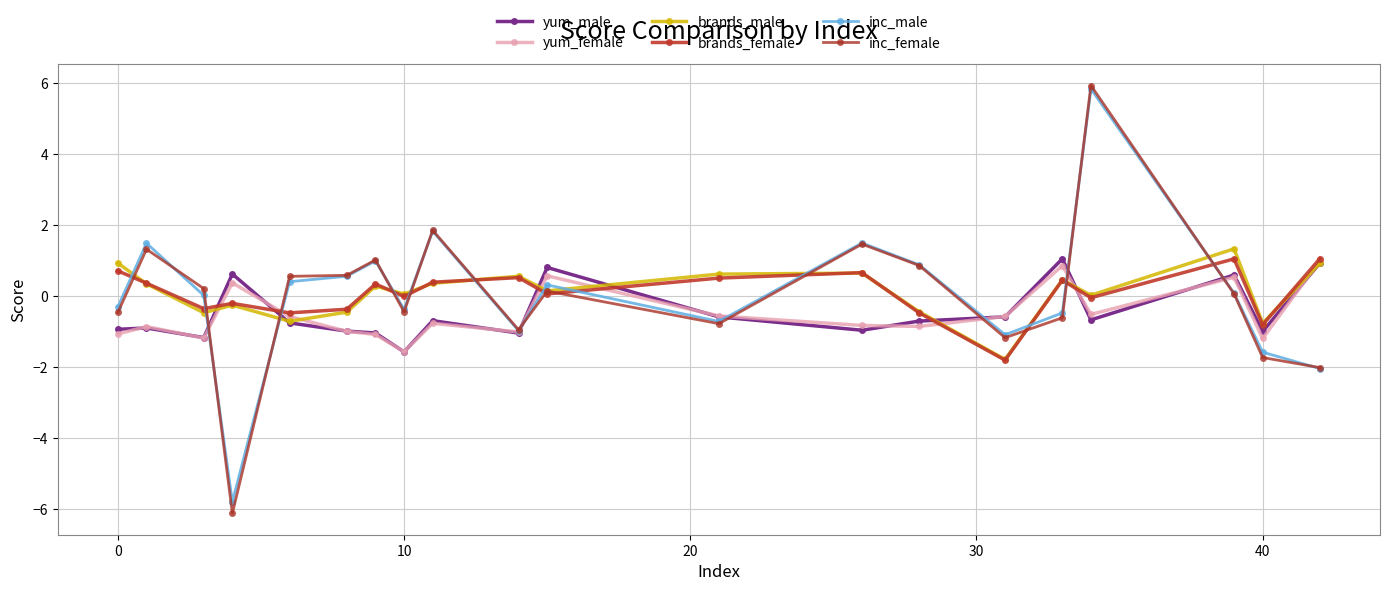

What is the minimum value shown in the chart?

-6.1